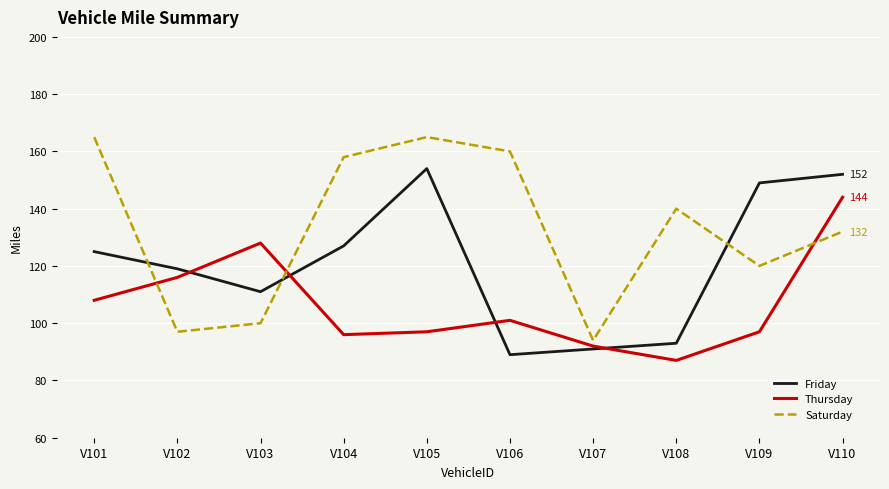

Is the value of Friday at V104 greater than the value of Saturday at V107?

Yes